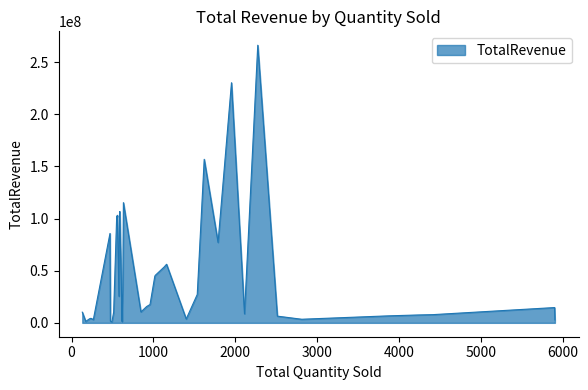

What is the difference between the maximum and minimum values?

265104830